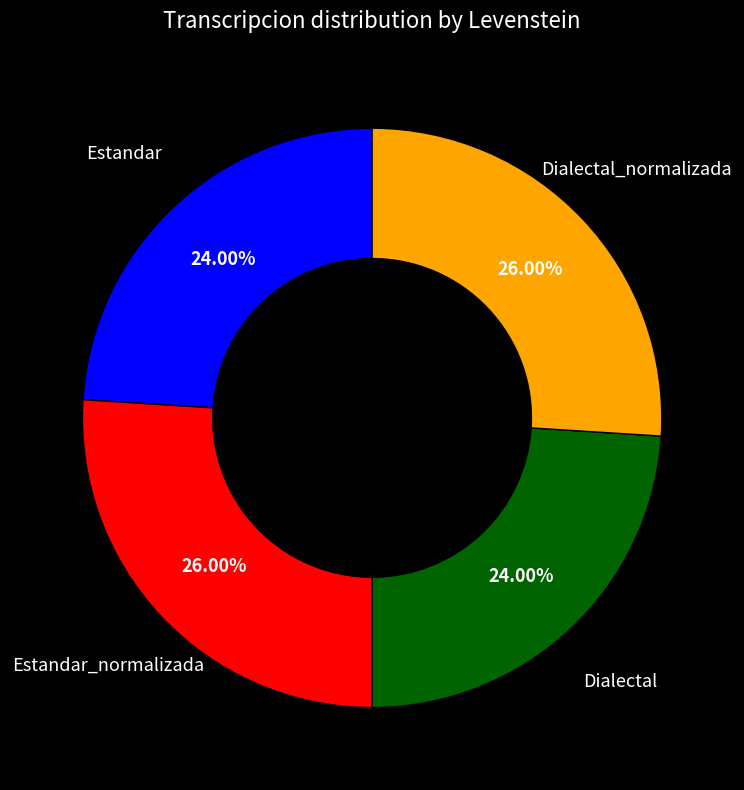

To the nearest percent, what portion does Dialectal represent?

24%